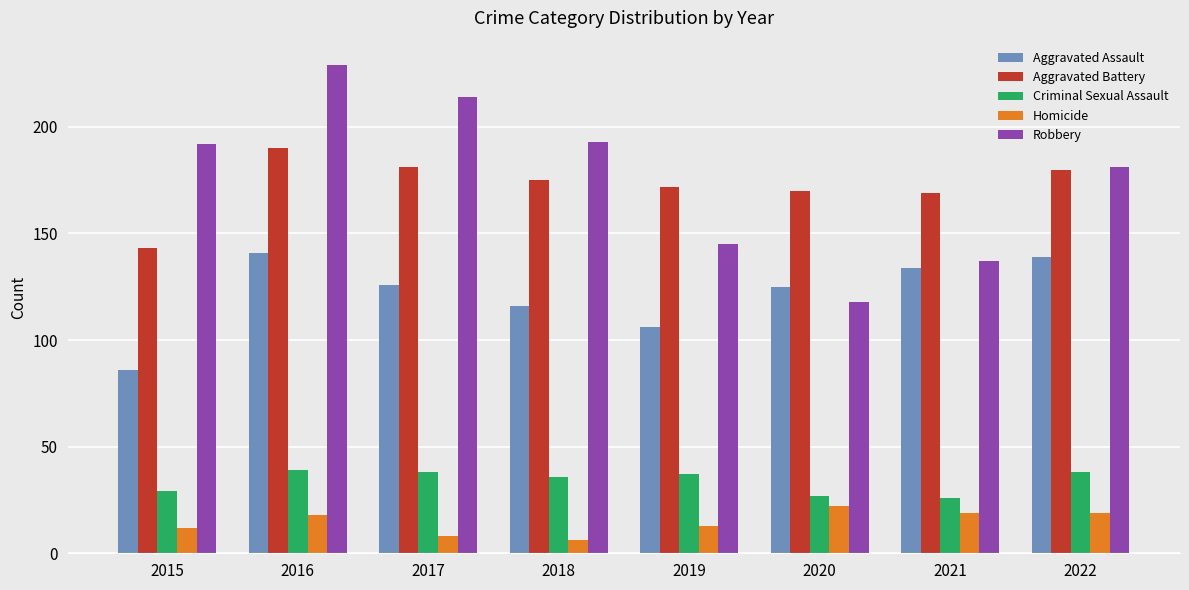

Reading right to left, list all the values displayed in this chart.

Aggravated Assault: 139	134	125	106	116	126	141	86
Aggravated Battery: 180	169	170	172	175	181	190	143
Criminal Sexual Assault: 38	26	27	37	36	38	39	29
Homicide: 19	19	22	13	6	8	18	12
Robbery: 181	137	118	145	193	214	229	192